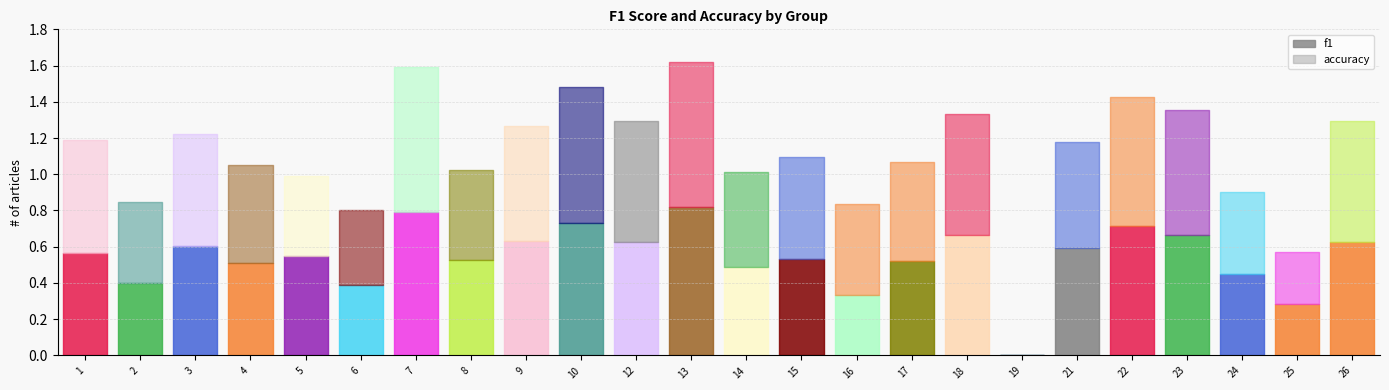

In f1, how many points are lower than both neighbors (excluding endpoints)?

9